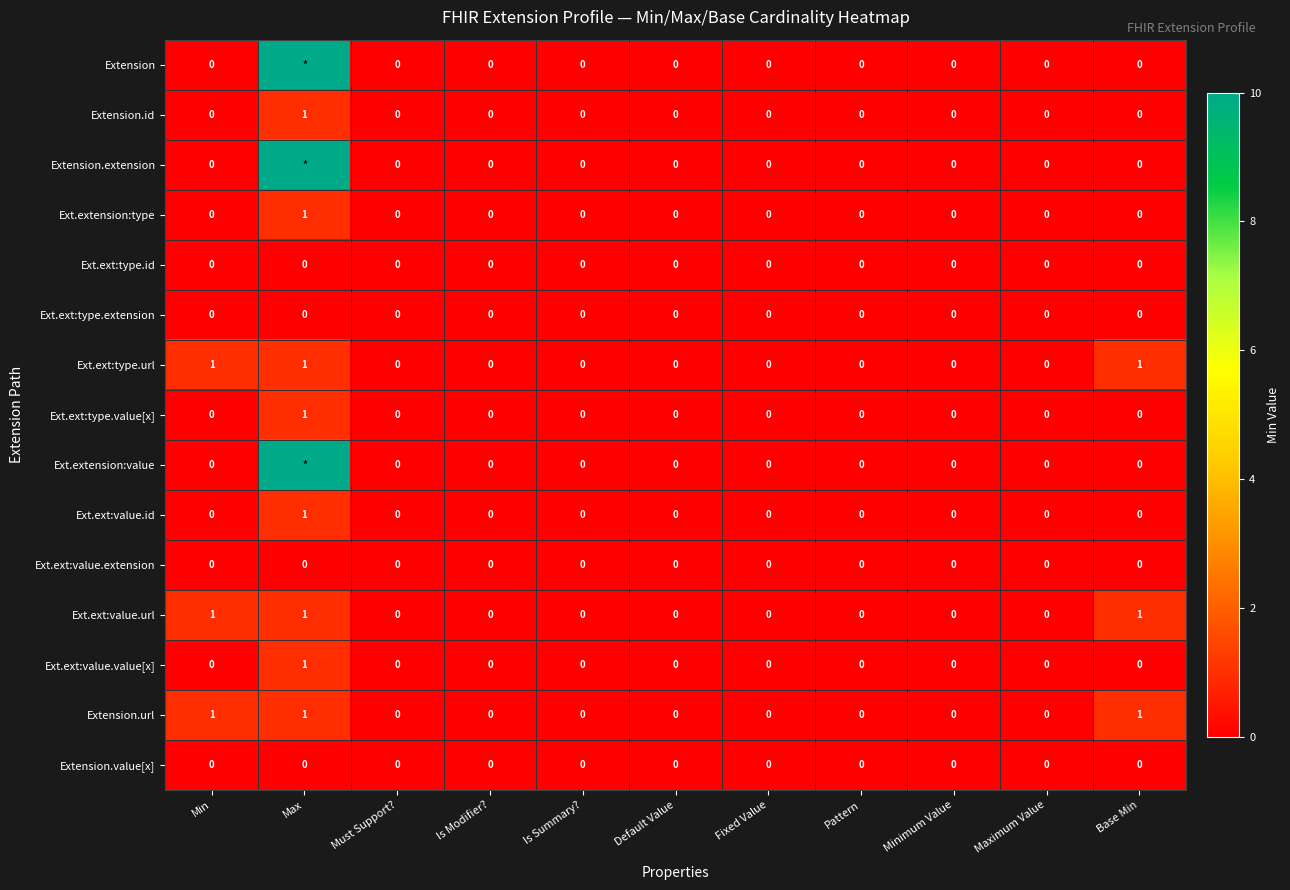

Which has a higher value, Max or Min?

Max